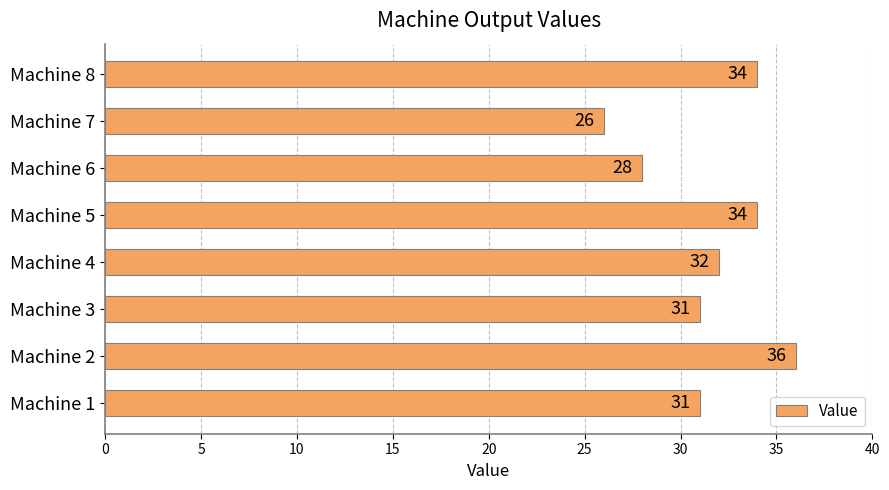

What is the smallest value displayed?

26